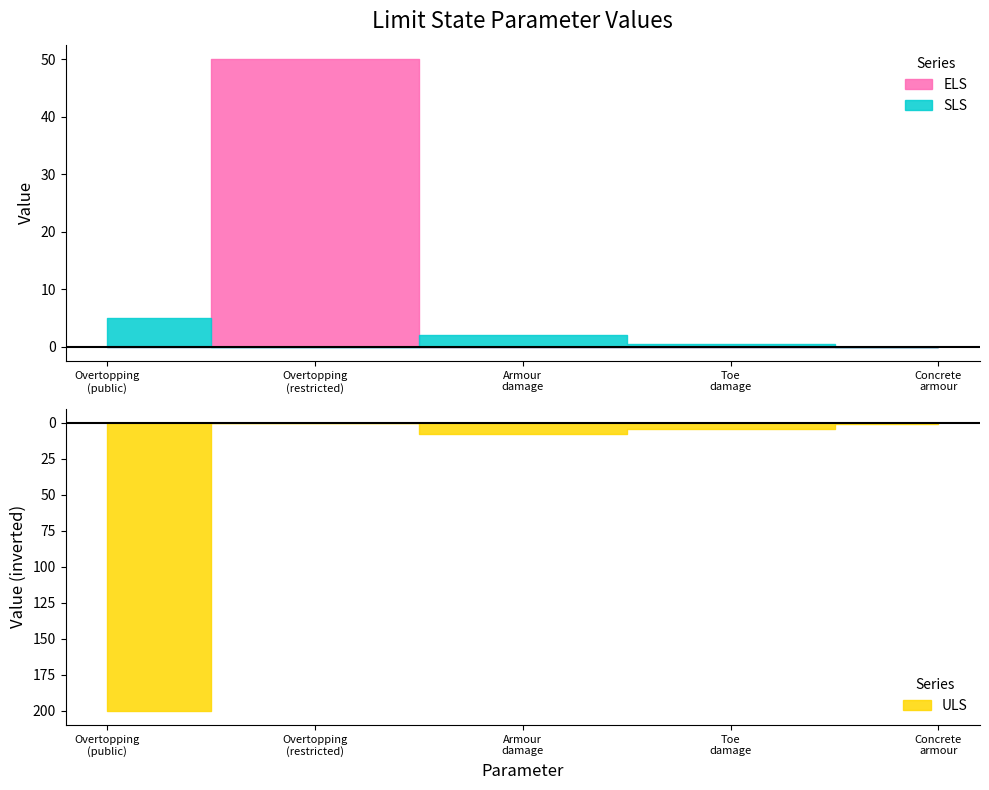

How many lines are shown in the chart?

3